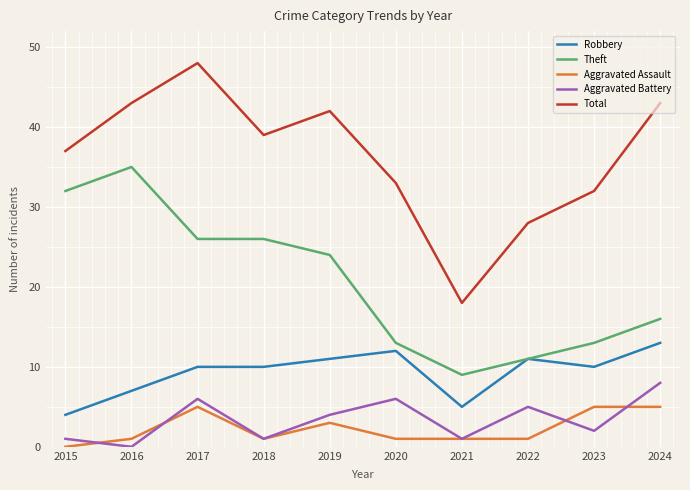

Which category has the highest value across all series?

2017